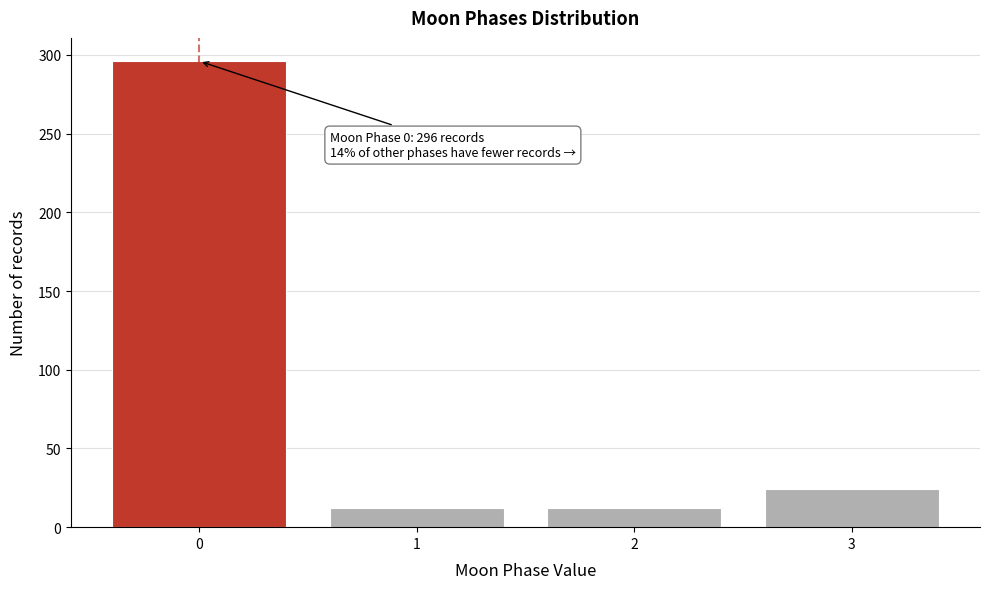

Reading left to right, transcribe all the data shown in this chart.

296	12	12	24